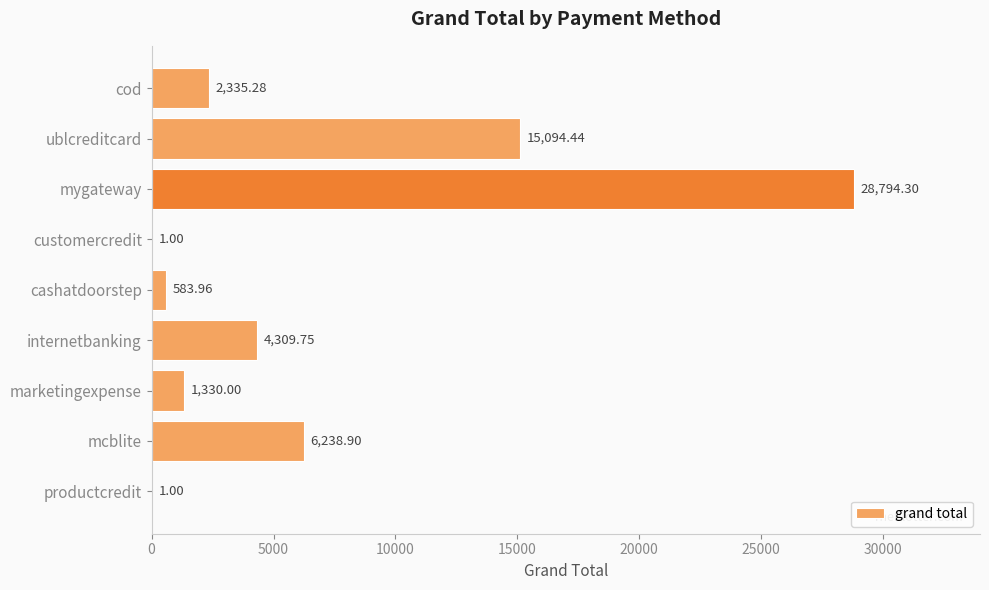

What is the change in value from cashatdoorstep to marketingexpense?

+746.0